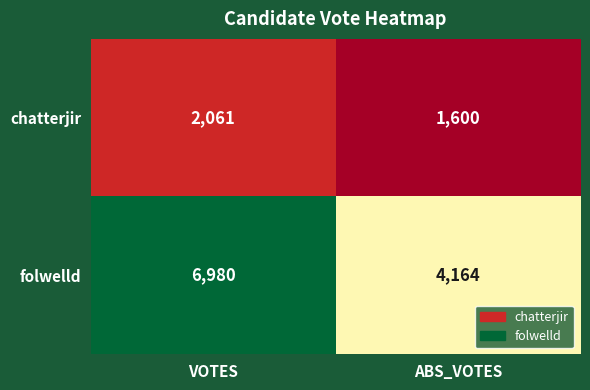

Reading left to right, transcribe all the data shown in this chart.

chatterjir: 2061	1600
folwelld: 6980	4164